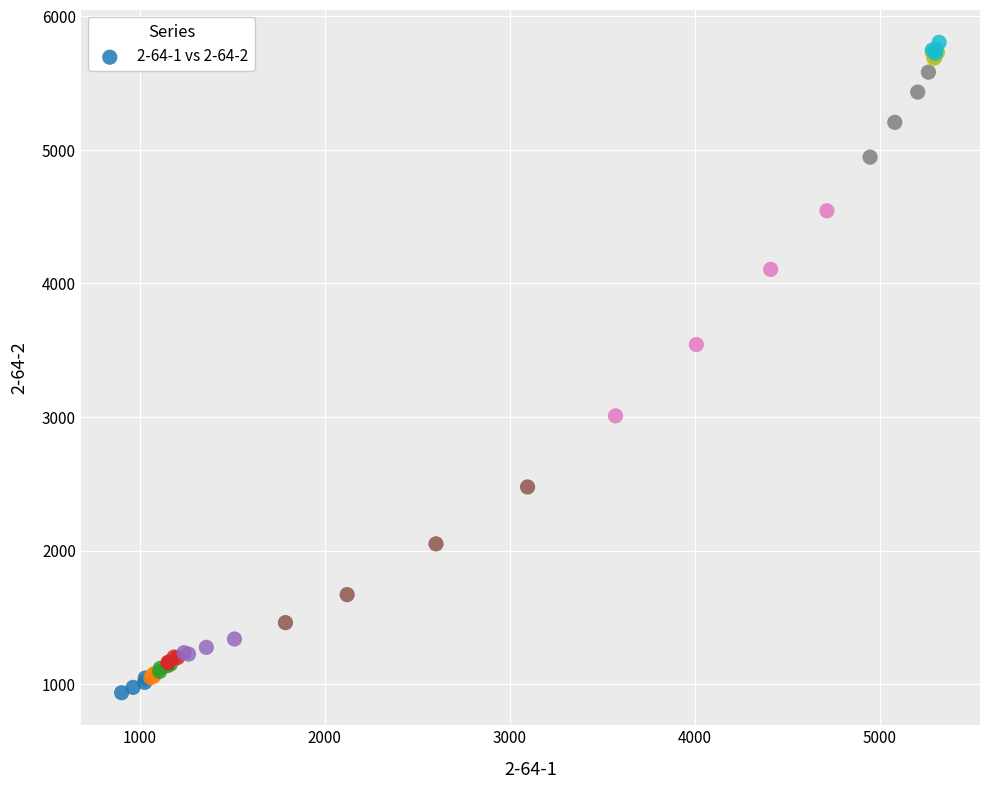

What Y value in the scatter plot is closest to 3370?

3542.3